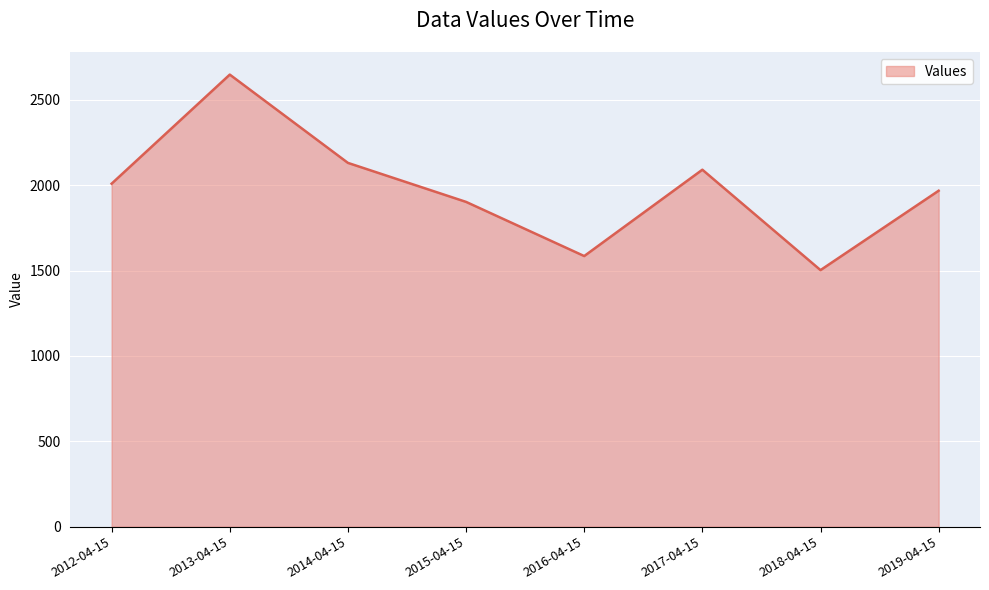

The value at 2015-04-15 is 1902.6. True or false?

True